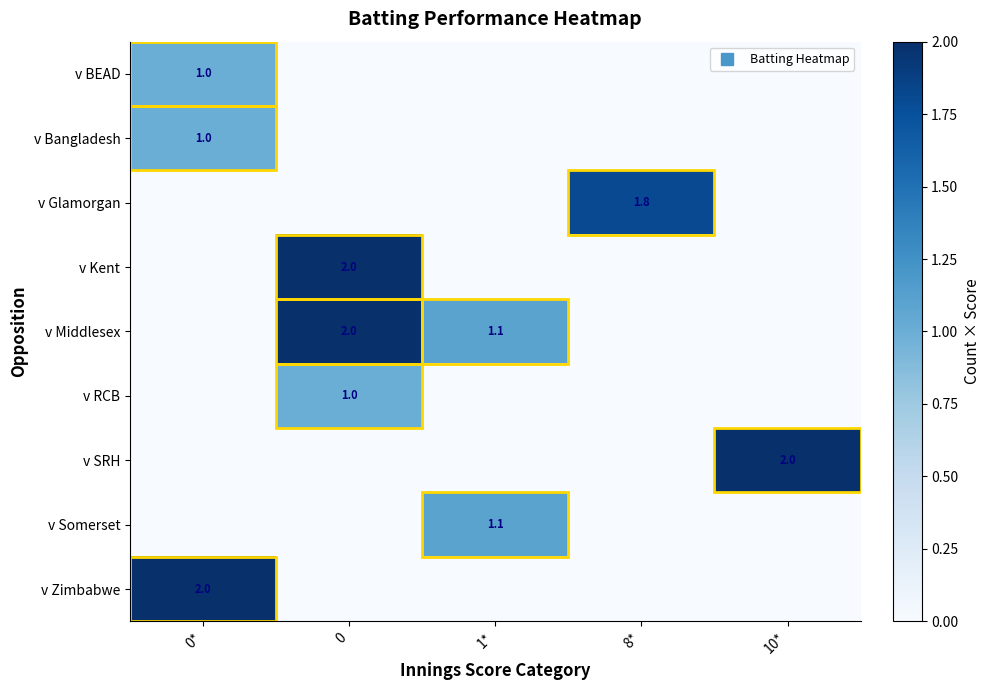

Reading left to right, what are all the values shown in this chart?

row_0: 0*=1.0	0=0.0	1*=0.0	8*=0.0	10*=0.0
row_1: 0*=1.0	0=0.0	1*=0.0	8*=0.0	10*=0.0
row_2: 0*=0.0	0=0.0	1*=0.0	8*=1.8	10*=0.0
row_3: 0*=0.0	0=2.0	1*=0.0	8*=0.0	10*=0.0
row_4: 0*=0.0	0=2.0	1*=1.1	8*=0.0	10*=0.0
row_5: 0*=0.0	0=1.0	1*=0.0	8*=0.0	10*=0.0
row_6: 0*=0.0	0=0.0	1*=0.0	8*=0.0	10*=2.0
row_7: 0*=0.0	0=0.0	1*=1.1	8*=0.0	10*=0.0
row_8: 0*=2.0	0=0.0	1*=0.0	8*=0.0	10*=0.0